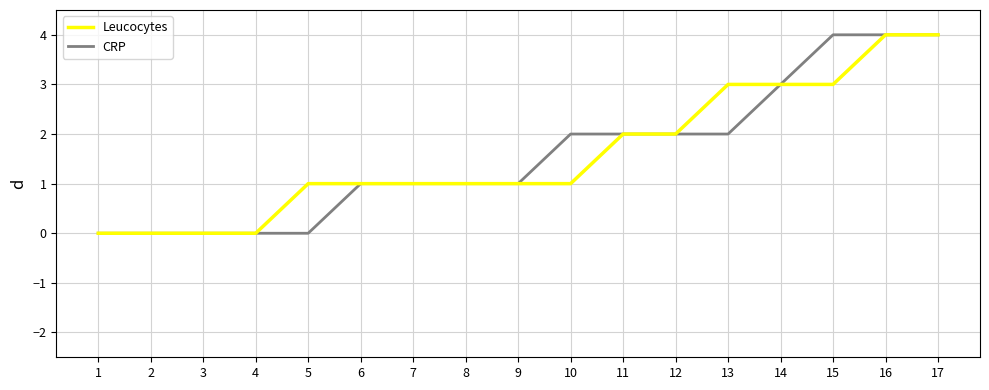

How many Leucocytes values are between 1 and 3?

11